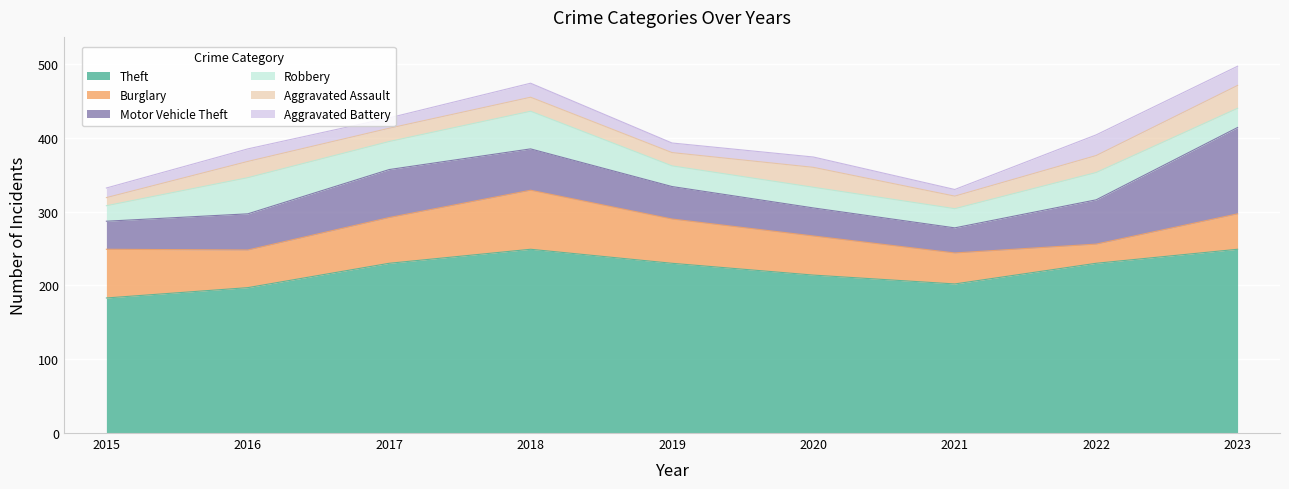

List the labels in order of Motor Vehicle Theft value, largest first.

2023, 2017, 2022, 2018, 2016, 2019, 2015, 2020, 2021